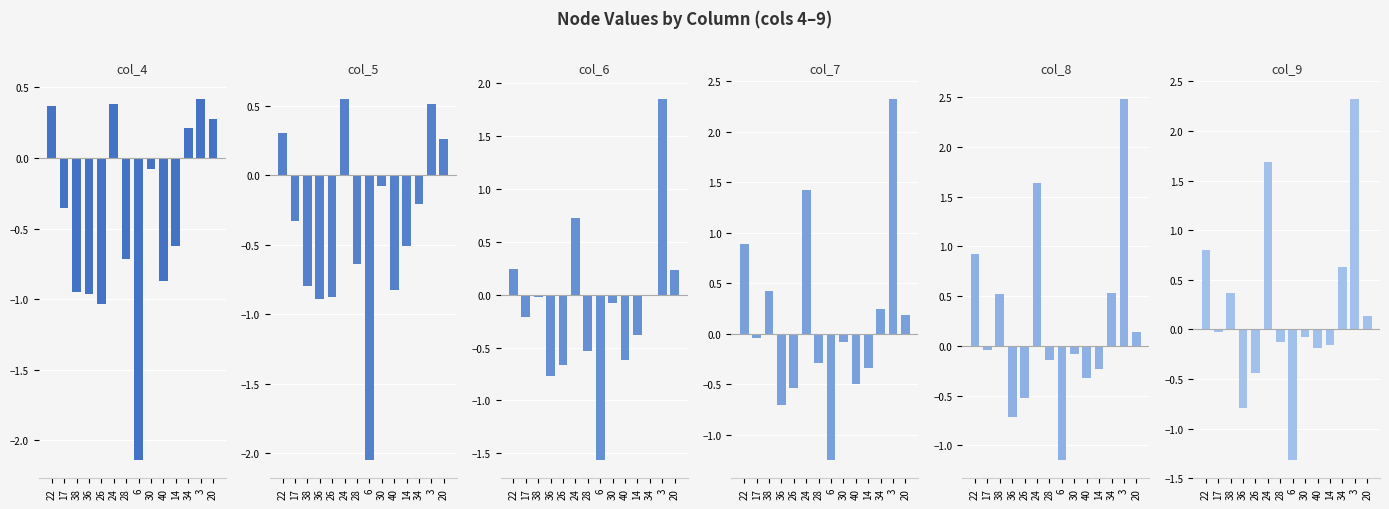

Rank the series at 22 from lowest to highest value.

col_6, col_5, col_4, col_9, col_7, col_8